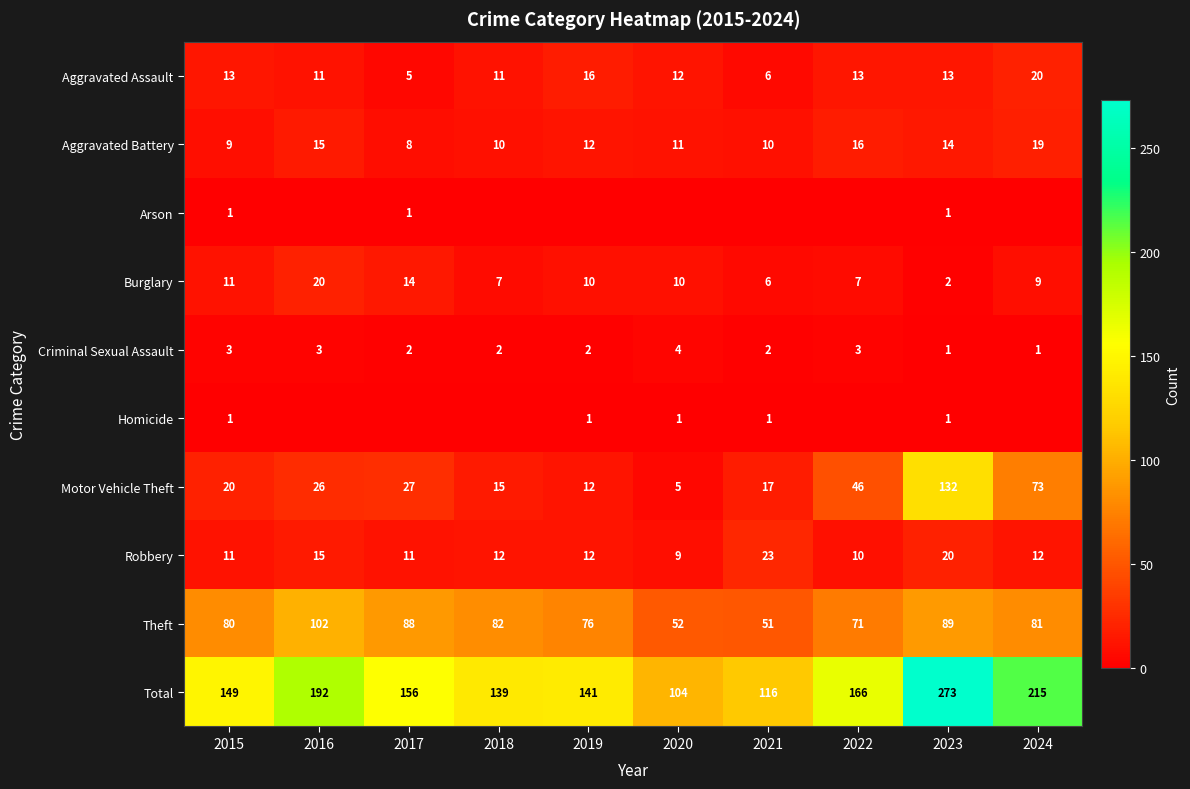

Is the value of Robbery at 2016 greater than the value of Burglary at 2019?

Yes